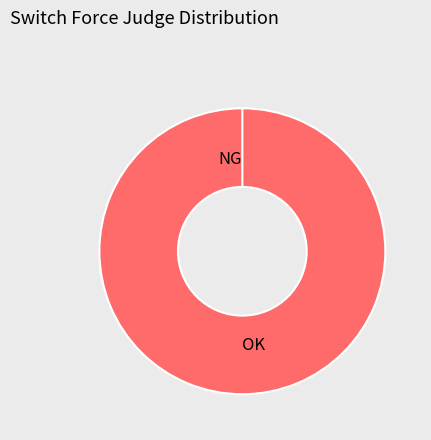

Is it true that NG is 0% of the pie?

True